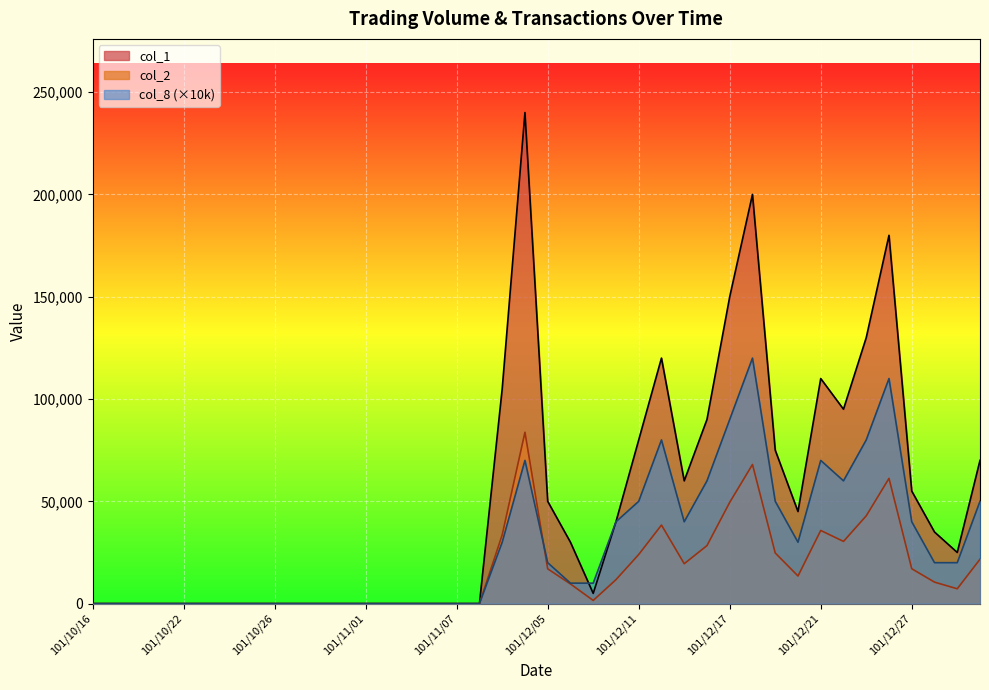

How many values in the col_8 series exceed 20000?

17